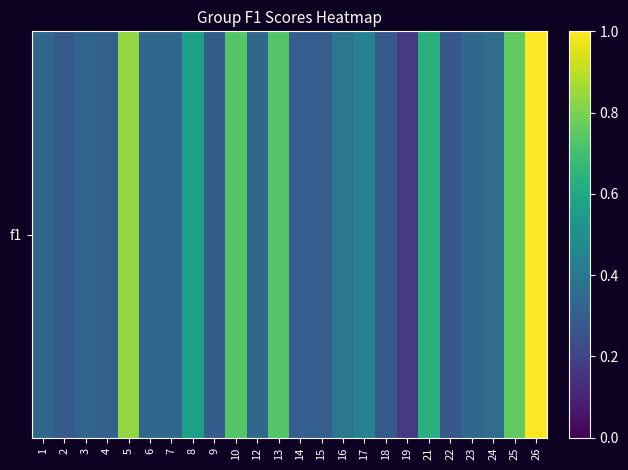

The chart shows a value of 0.7 at 10. True or false?

True